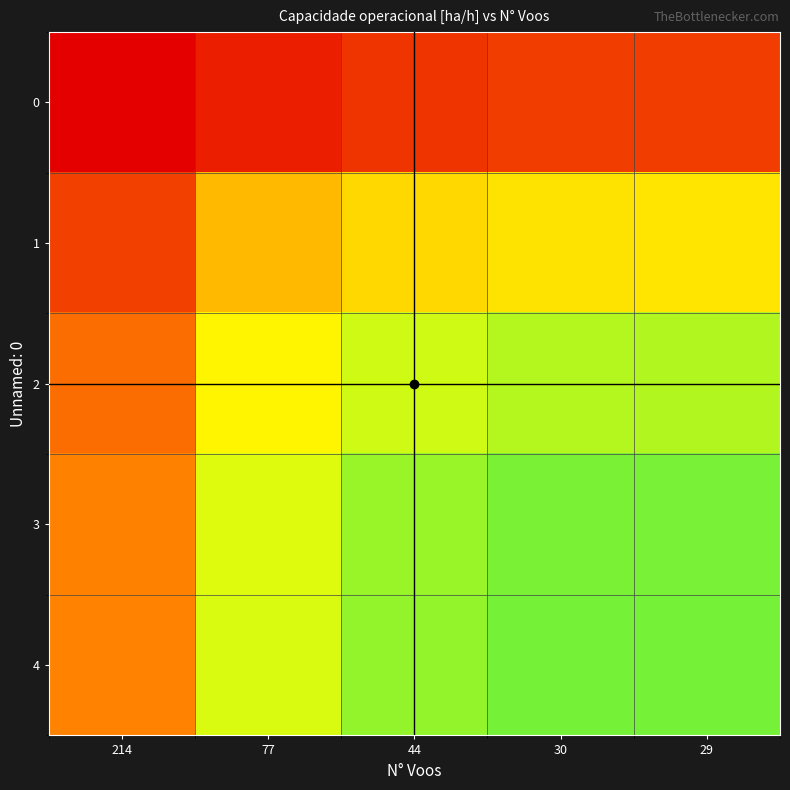

What is the maximum value shown in the chart?

5.0